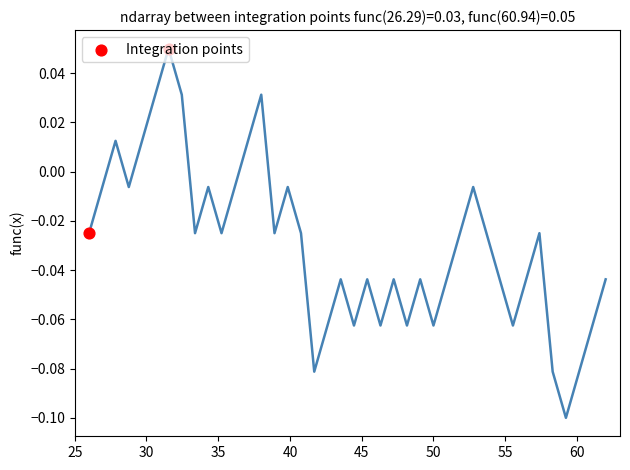

What is the change in value from 25 to 30?

+0.1